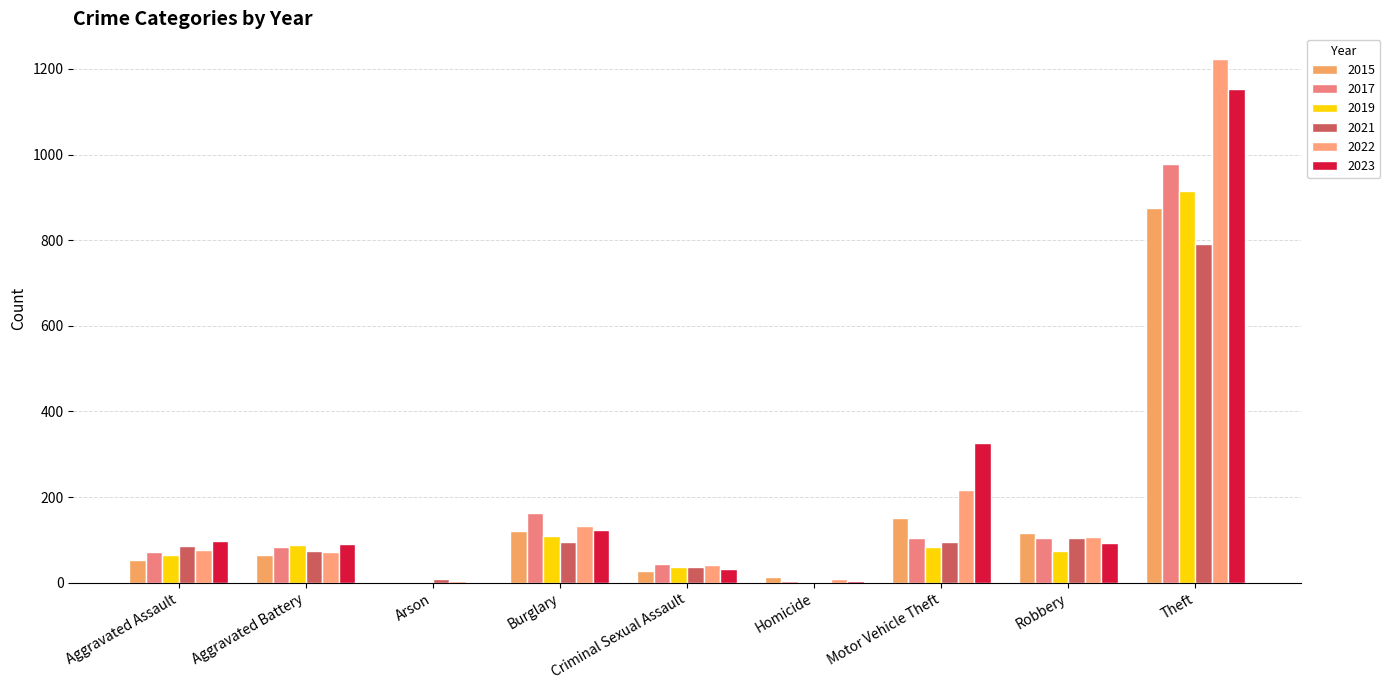

Where is 2023 nearest to the value 577?

Motor Vehicle Theft